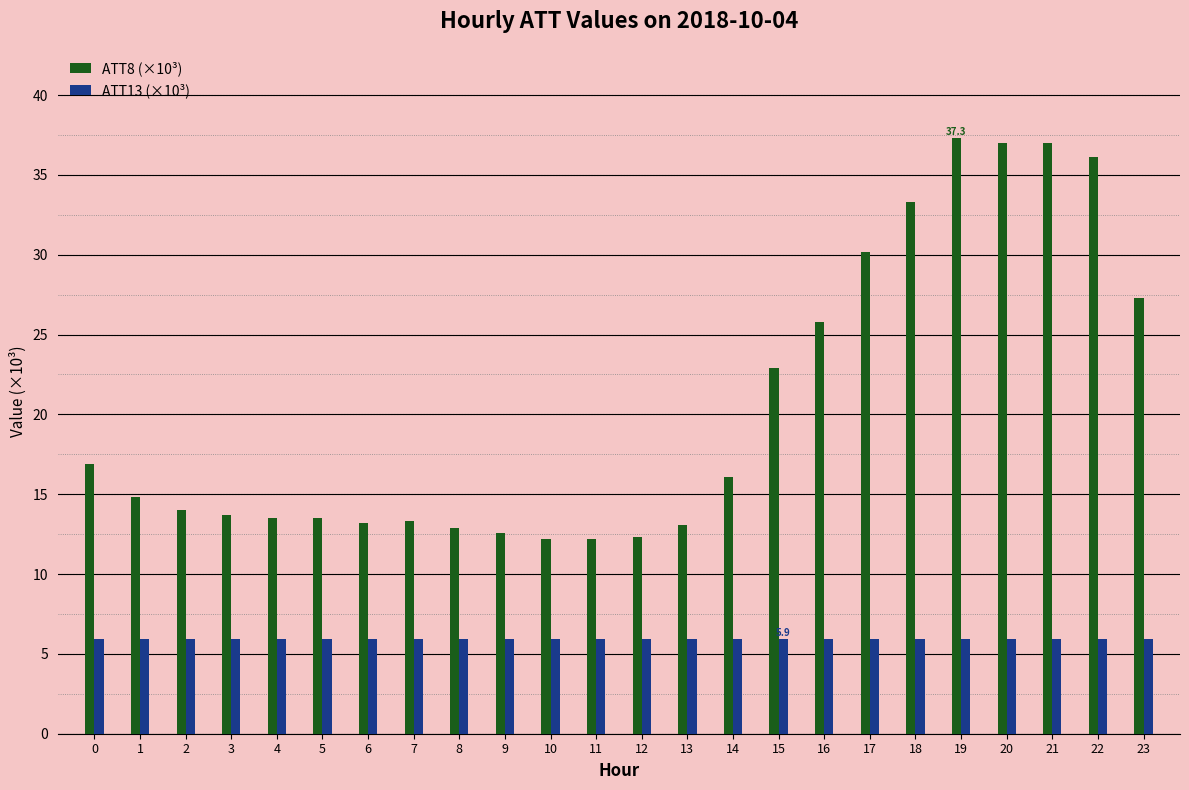

The ATT13 (×10³) series shows 5.9 at 17. True or false?

True